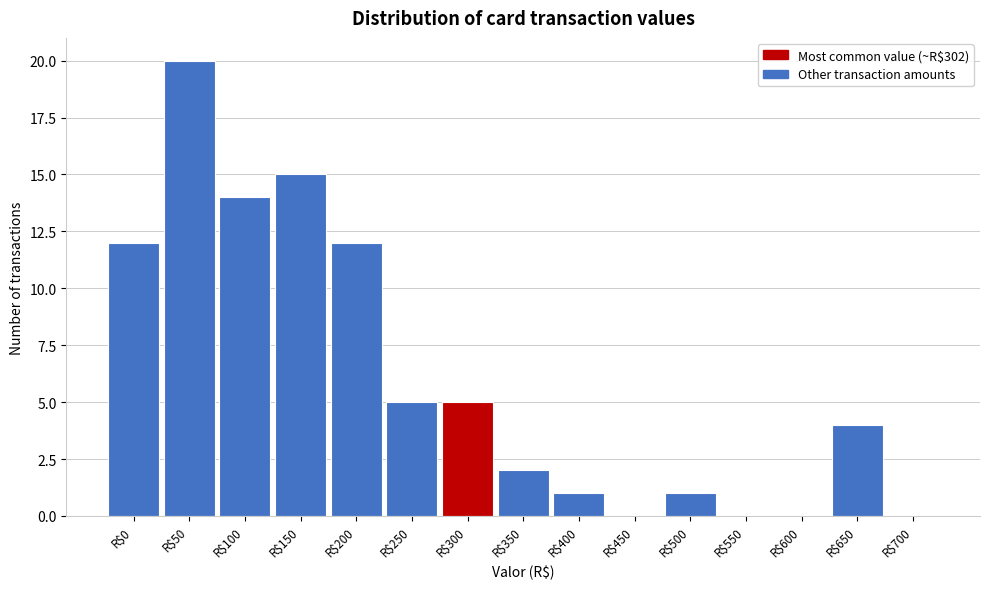

Is it true that the value at R$250 is 7?

False